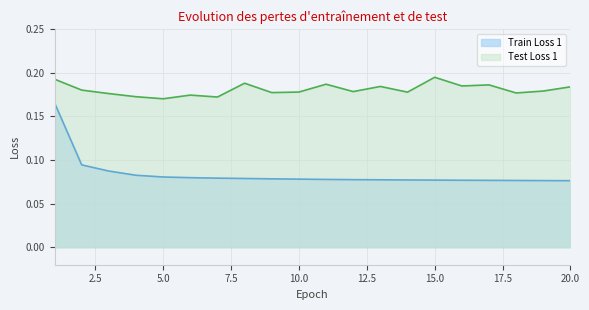

How many lines are shown in the chart?

2